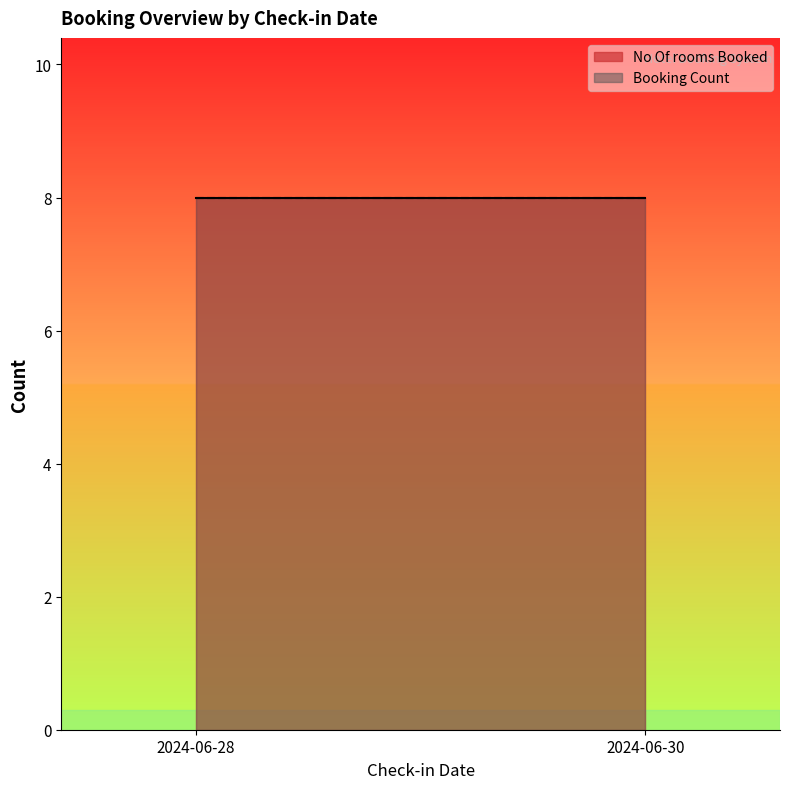

Which series has the largest total across all categories?

No Of rooms Booked